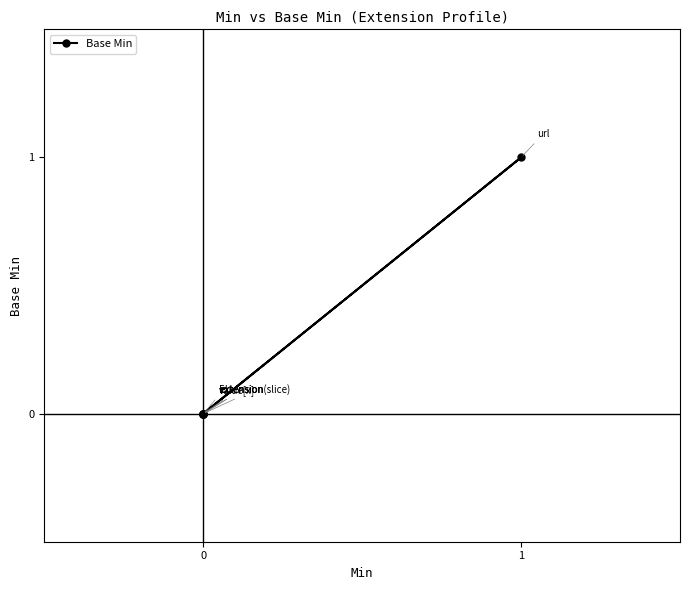

How many interior local peaks (higher than both neighbors) does the data have?

1